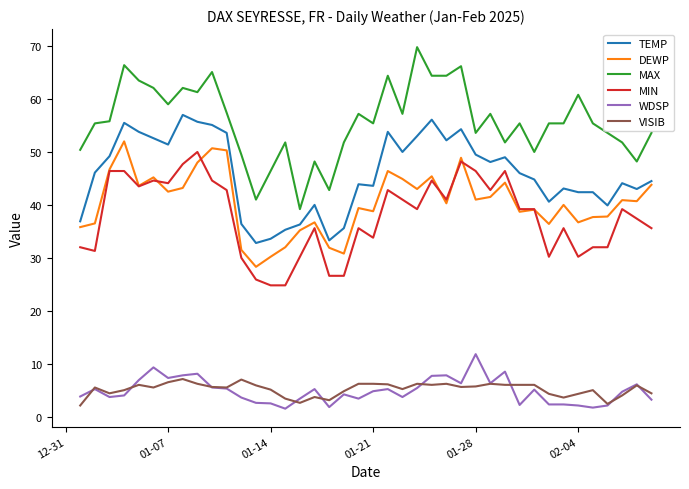

True or false: DEWP and MAX intersect in this chart.

False